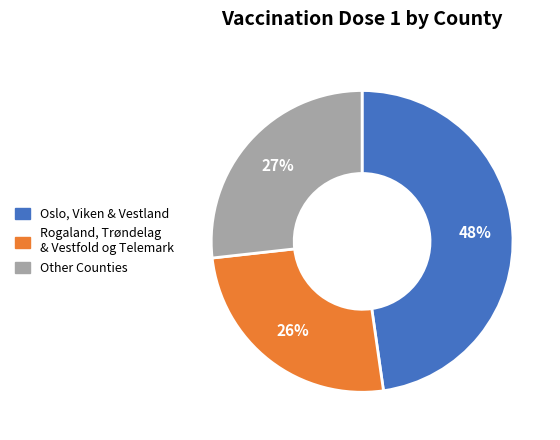

Does any single category account for the majority?

No